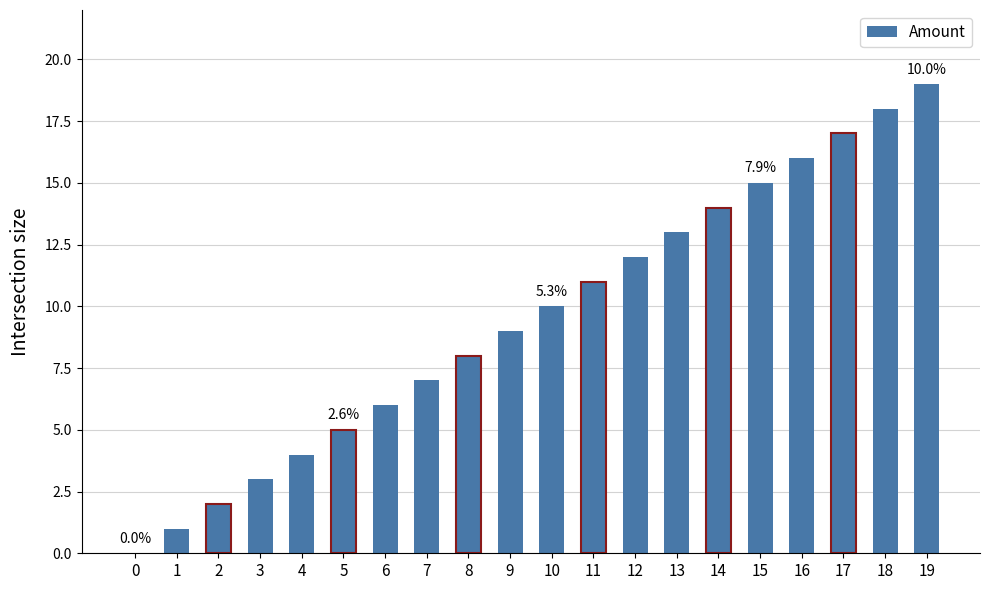

Count the number of categories in the chart.

20